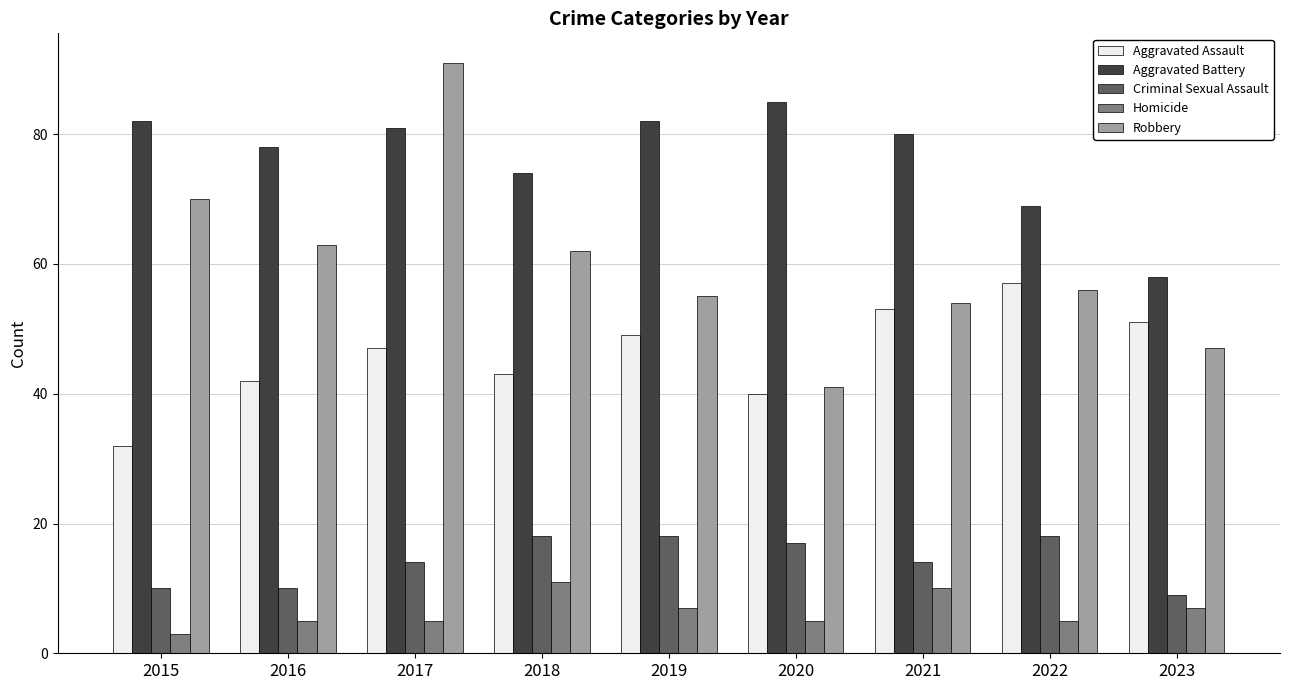

Which series has the largest total across all categories?

Aggravated Battery